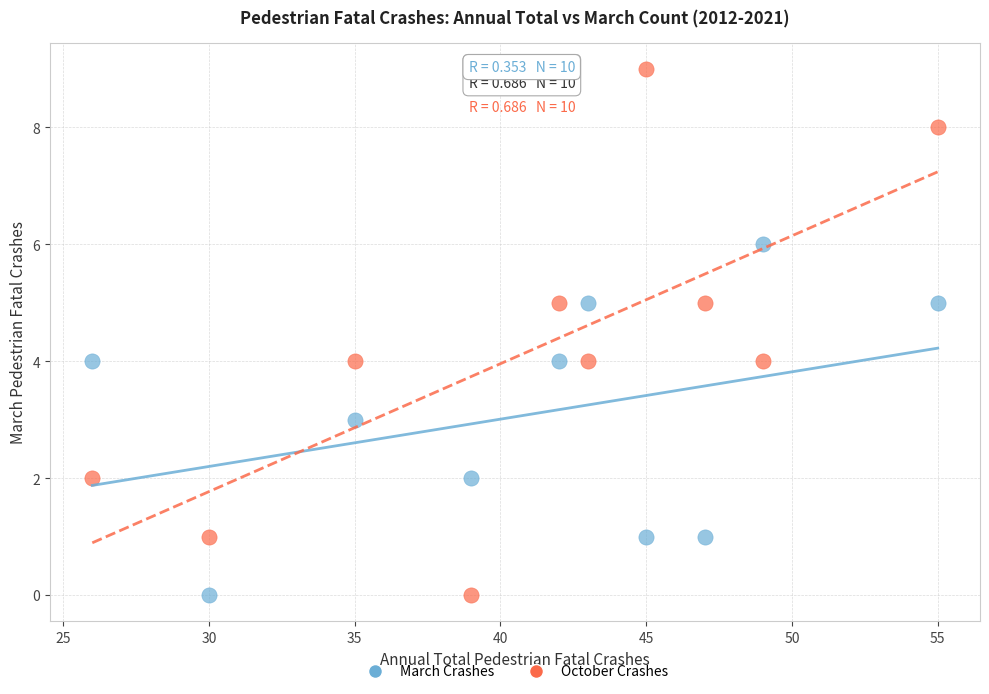

Which series has the largest Y range (max minus min)?

October Crashes